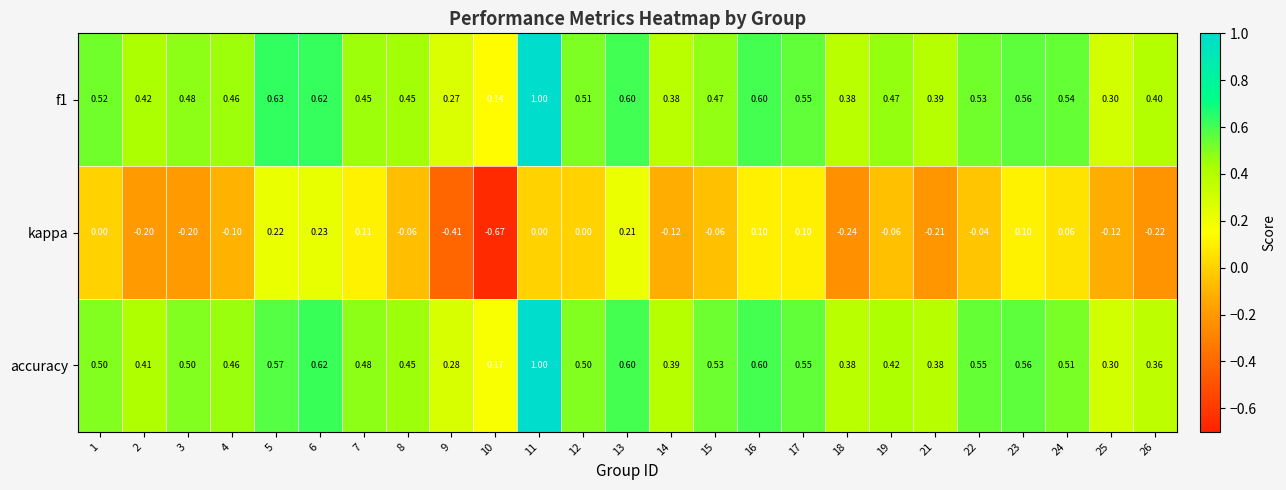

Which series has the widest spread of values?

kappa